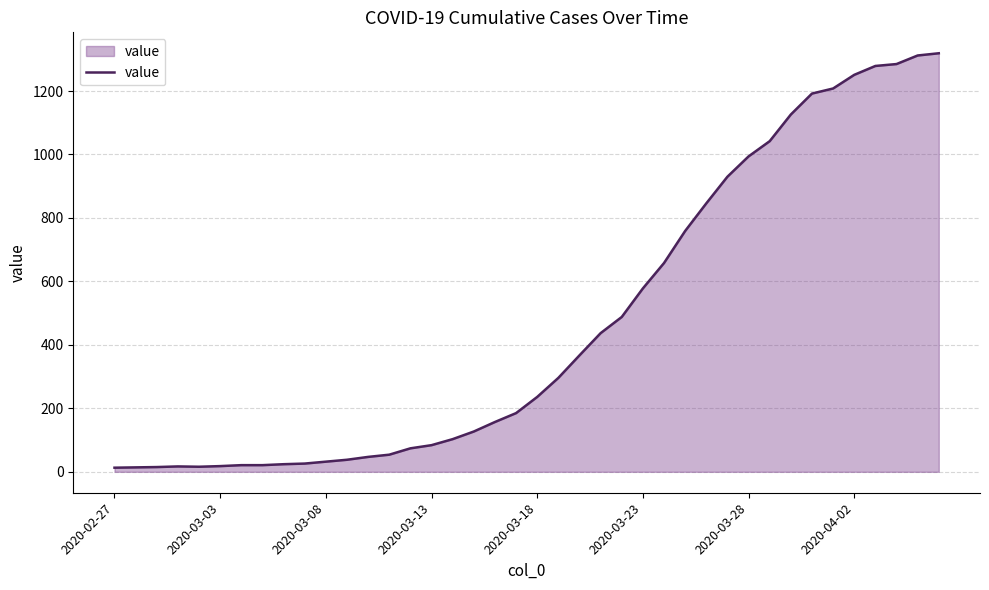

Does the chart have visible grid lines?

Yes